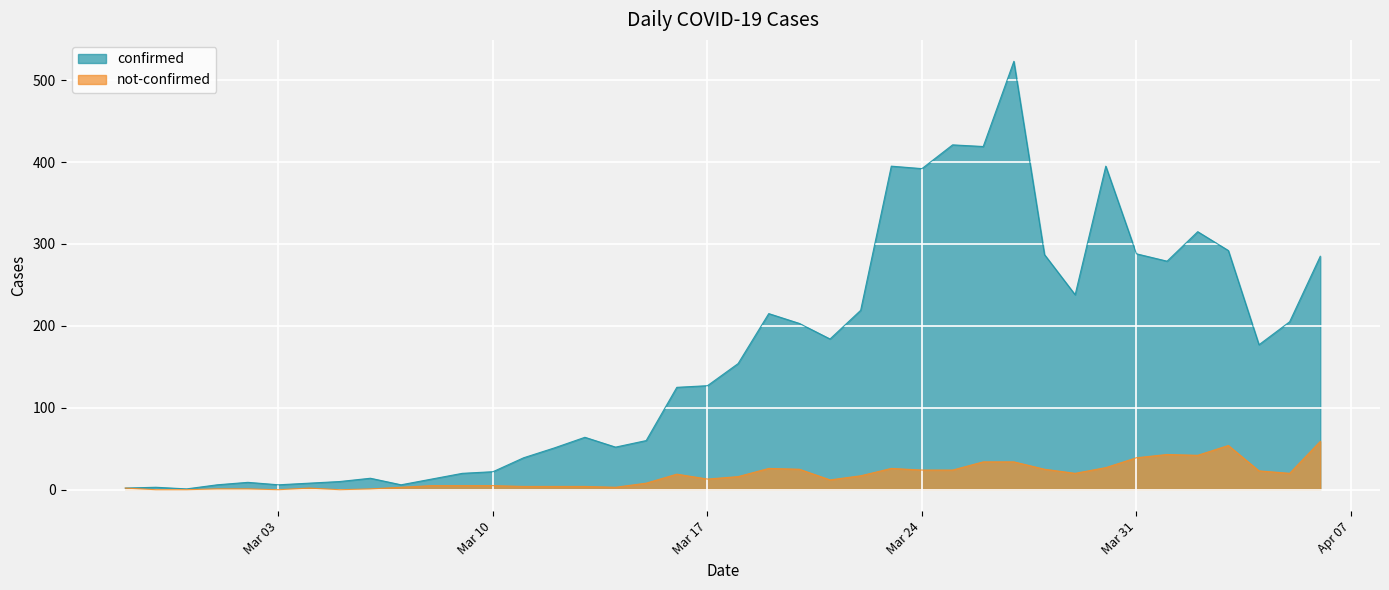

Between 2020-03-22 and 2020-04-02, which is larger?

2020-04-02